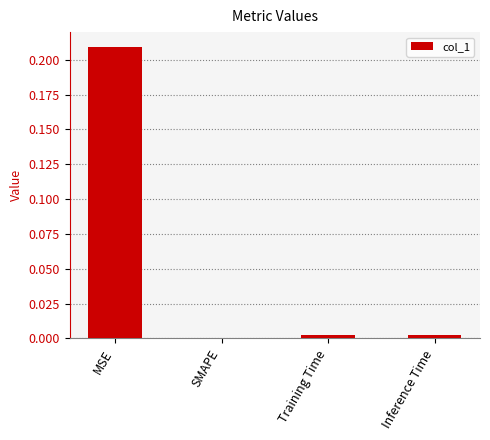

The value at Inference Time is 0.0. True or false?

True